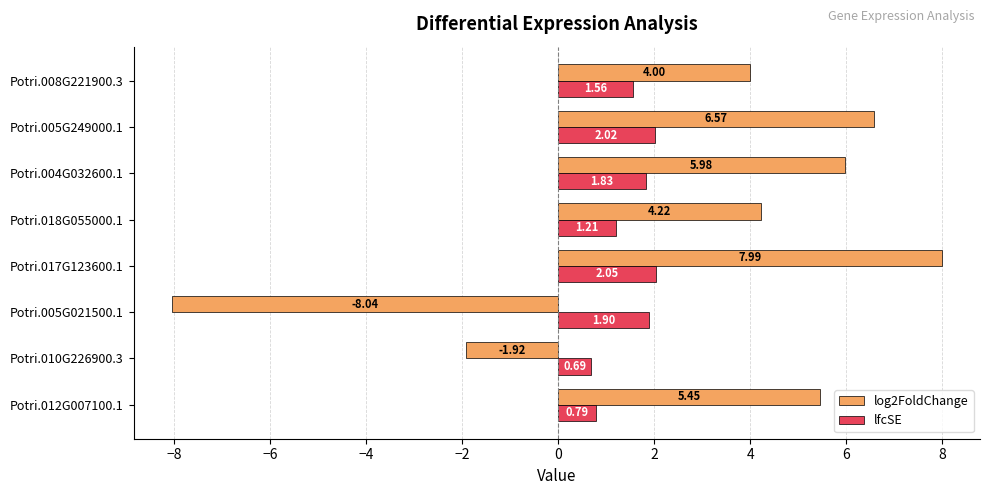

Which series has the widest spread of values?

log2FoldChange